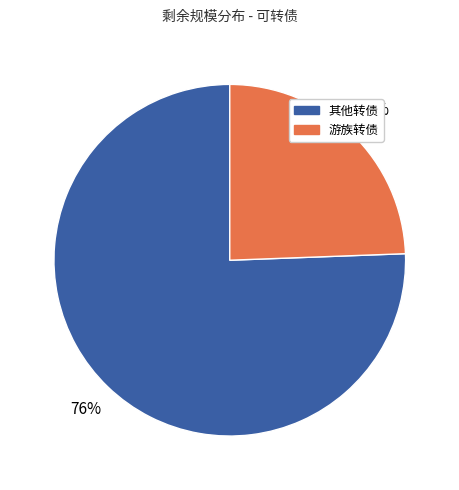

Count the number of slices in the pie.

2